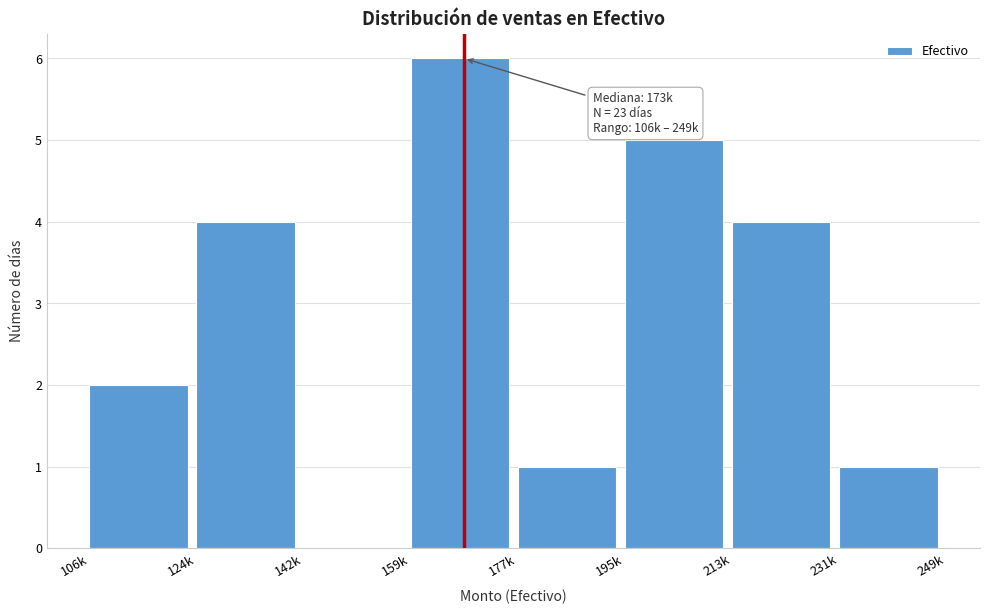

Reading left to right, what are all the values shown in this chart?

106k=2	124k=4	142k=0	159k=6	177k=1	195k=5	213k=4	231k=1